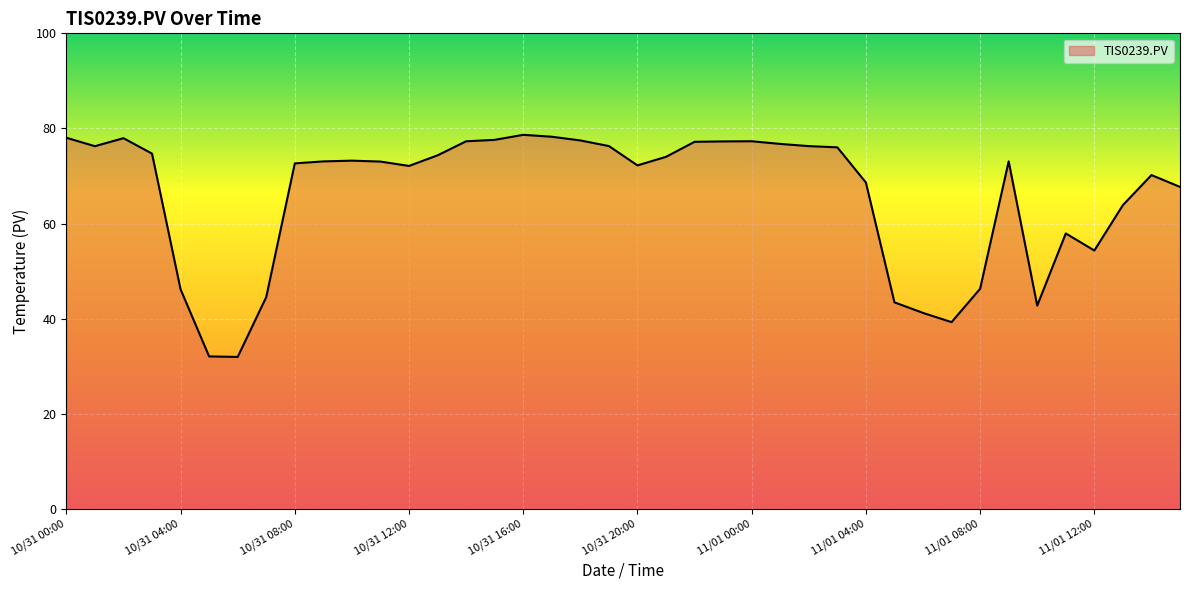

True or false: the data has more than 2 interior local peaks.

True